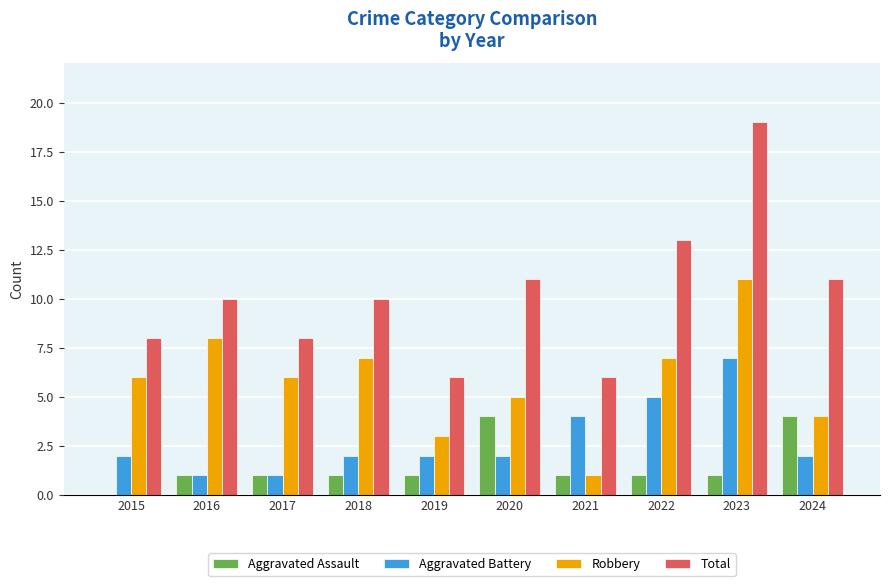

The value of Robbery at 2016 is 11. True or false?

False